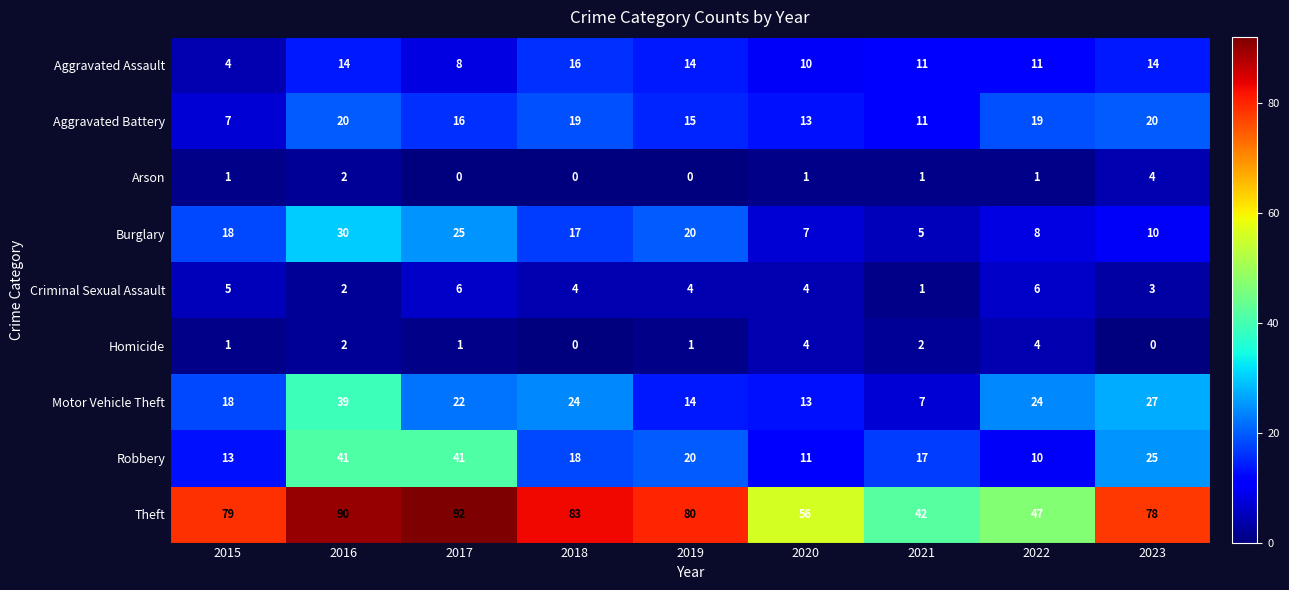

Count the number of data series in this chart.

9